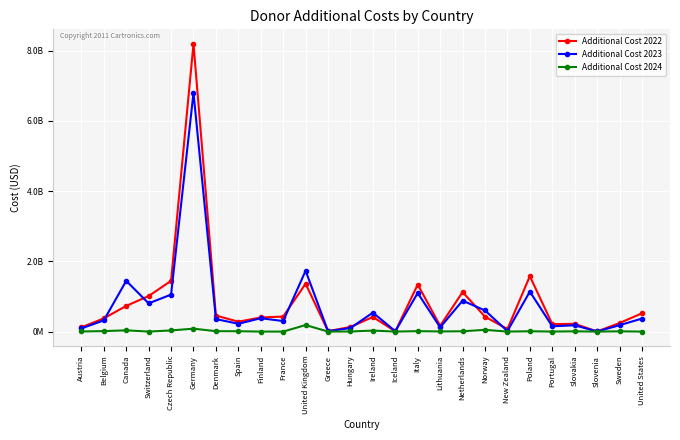

Reading left to right, transcribe all the data shown in this chart.

Additional Cost 2022: 120825497.3	375887809.2	731356400.7	1011381128.1	1445649651.6	8195999177.9	456036846.3	281514630.5	401811525.5	427999756.4	1363847472.5	11800699.2	130707574.8	416711193.8	6077417.9	1339734000.9	162465020.1	1124089390.7	424794428.5	71900666.7	1577936519.3	211822587.9	220896471.8	3223243.8	243333512.1	520735133.3
Additional Cost 2023: 90726839.3	318471197.0	1444882620.6	803489231.9	1053099530.4	6797462348.9	356135839.2	221981944.3	379755253.4	299719950.0	1731230740.0	11252798.3	99968718.8	540405449.9	9243425.4	1098680485.7	120113678.6	880990474.0	600741655.1	14380133.3	1138536397.6	150109531.2	179197034.7	2627696.4	181957010.2	370455866.7
Additional Cost 2024: 2656042.9	13116077.5	35440798.5	0.0	32290894.8	83140754.1	11517002.1	9455421.3	0.0	0.0	185663887.5	299836.9	2637518.4	28797658.2	210550.9	12097974.5	3520167.3	8452362.3	49382129.5	0.0	8680649.8	694221.3	6972469.3	59346.5	6861882.1	0.0